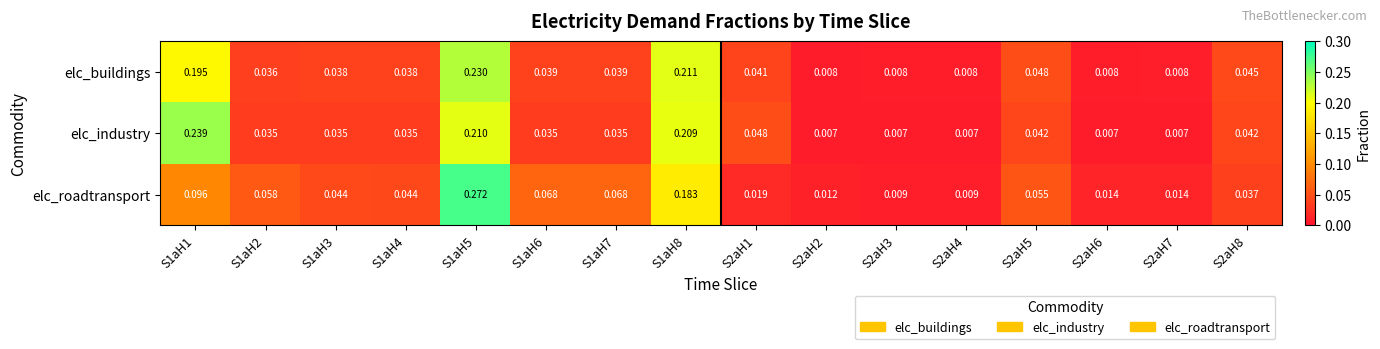

Is the value of elc_buildings at S2aH6 greater than the value of elc_industry at S1aH4?

No